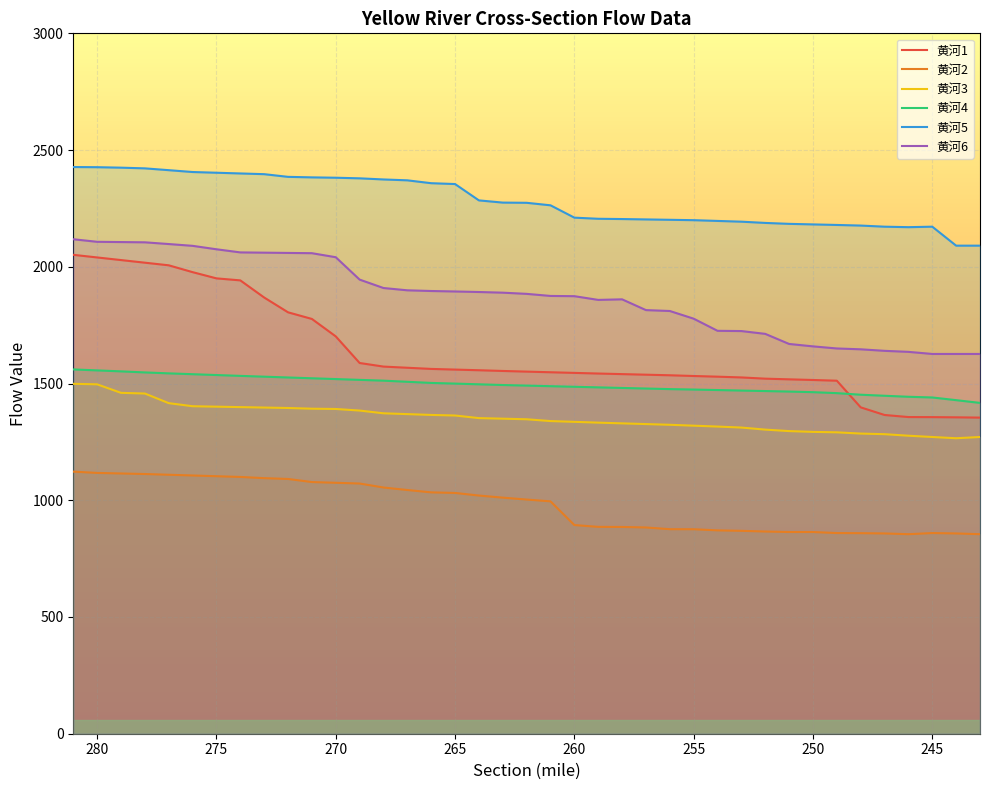

Rank the categories by 黄河6 value from lowest to highest.

245, 244, 243, 246, 247, 248, 249, 250, 251, 252, 253, 254, 255, 256, 257, 259, 258, 260, 261, 262, 263, 264, 265, 266, 267, 268, 269, 270, 271, 272, 273, 274, 275, 276, 277, 278, 279, 280, 281